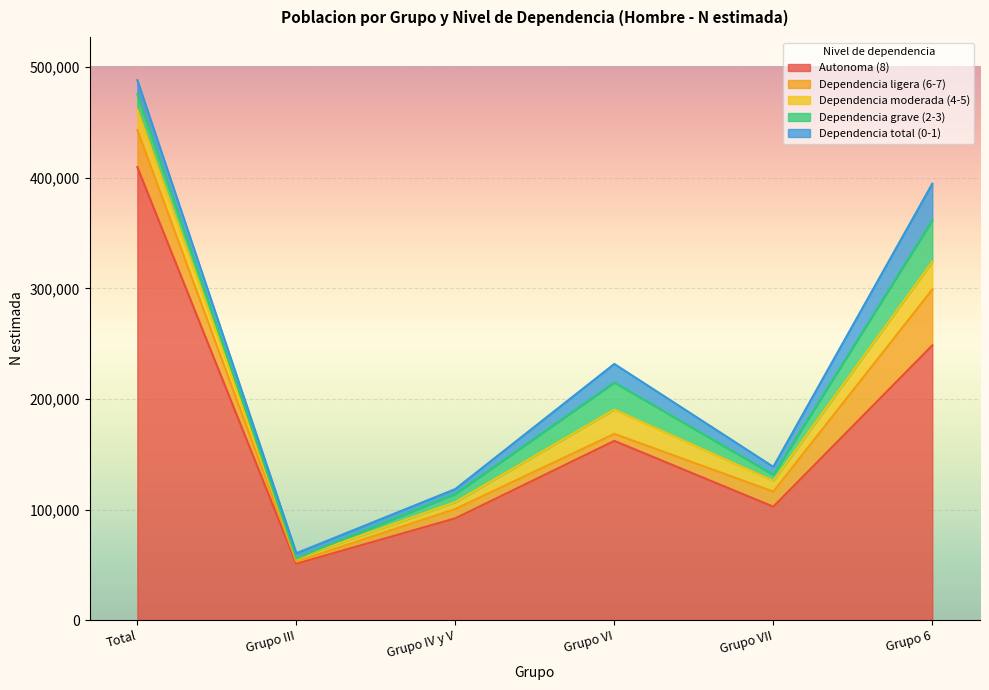

True or false: Dependencia ligera (6-7) has more than 0 interior local peaks.

True